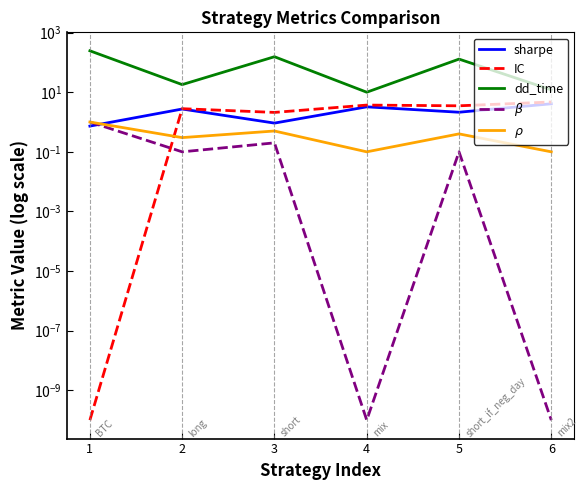

What is the maximum value shown in the chart?

245.0